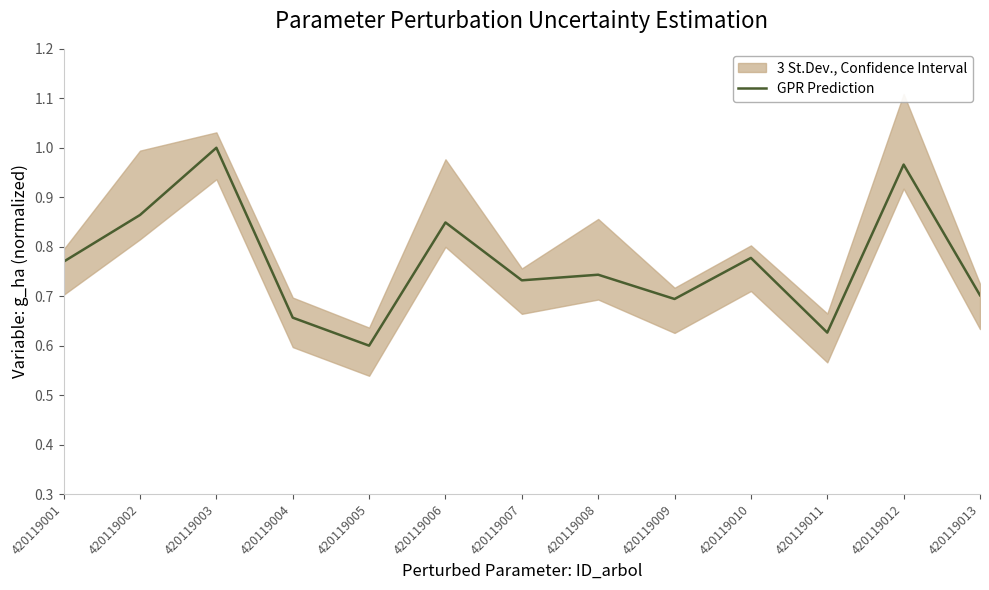

The chart shows a value of 0.7 at 420119008. True or false?

True